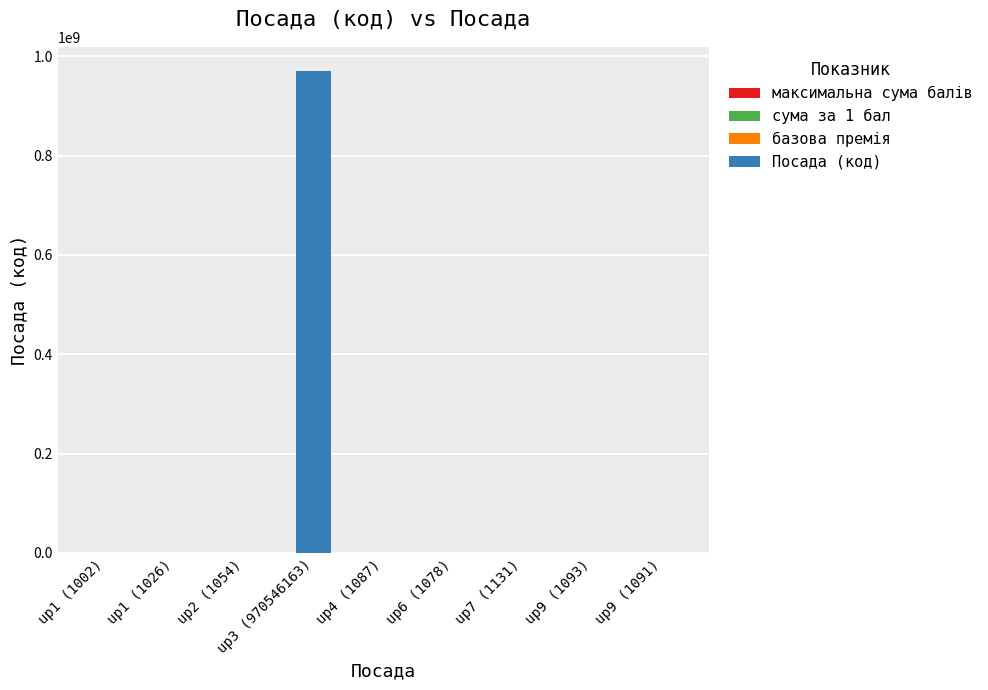

What is the sum of all values?

970554725